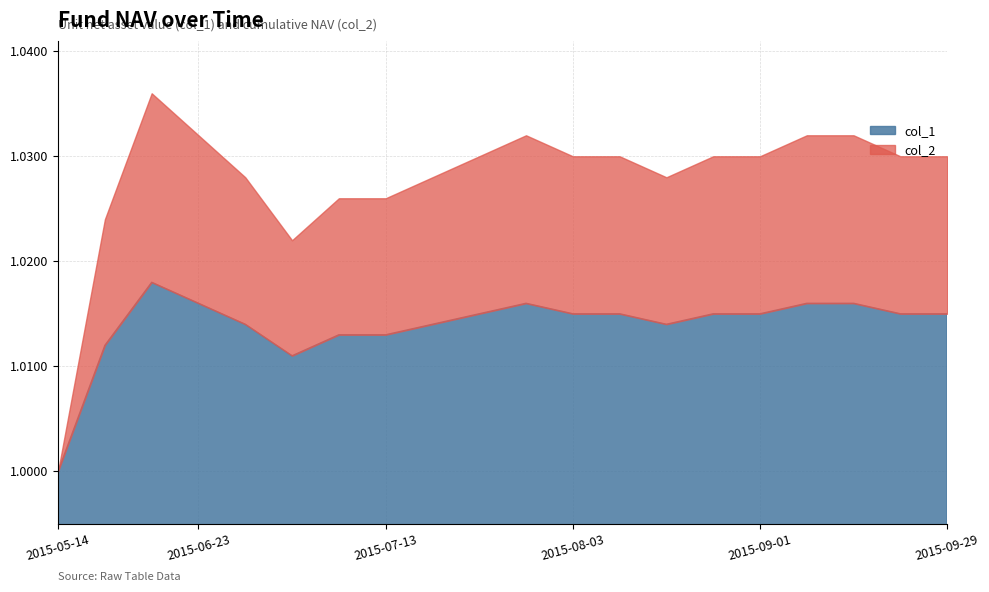

Which has a higher value, 2015-07-09 or 2015-05-25?

2015-07-09